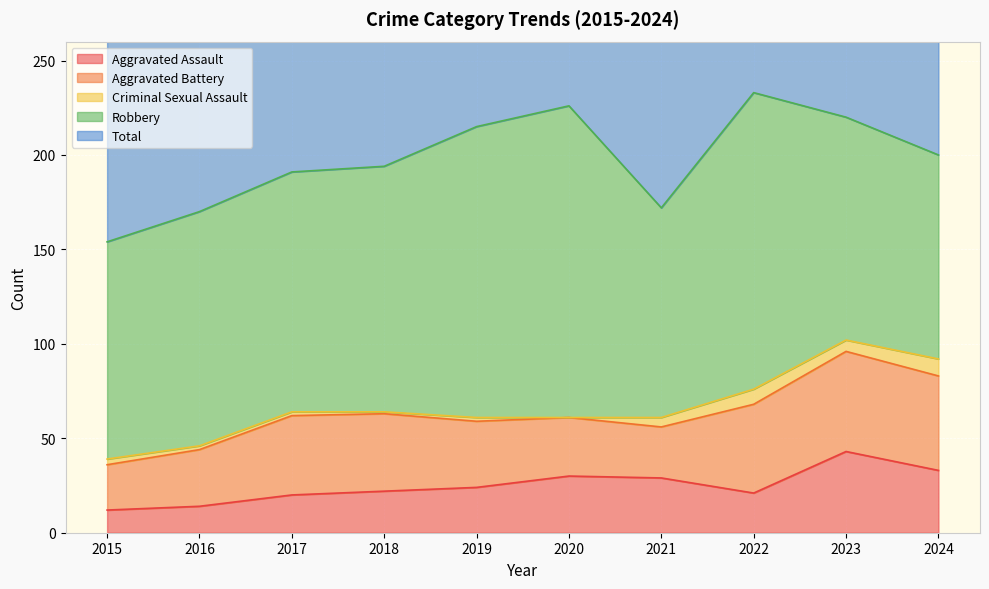

Rank the series at 2020 from highest to lowest value.

Total, Robbery, Aggravated Battery, Aggravated Assault, Criminal Sexual Assault